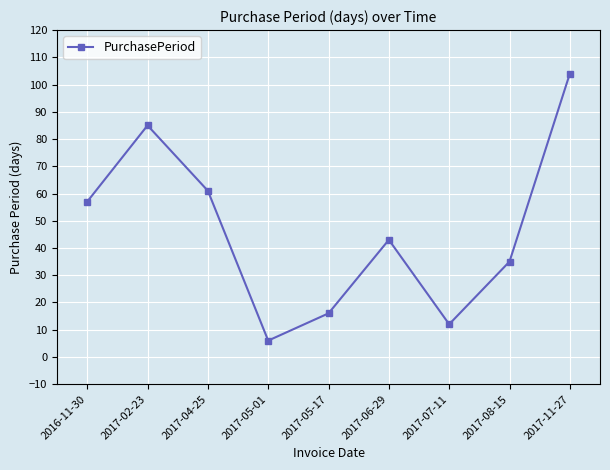

At which label is the value closest to 55?

2016-11-30